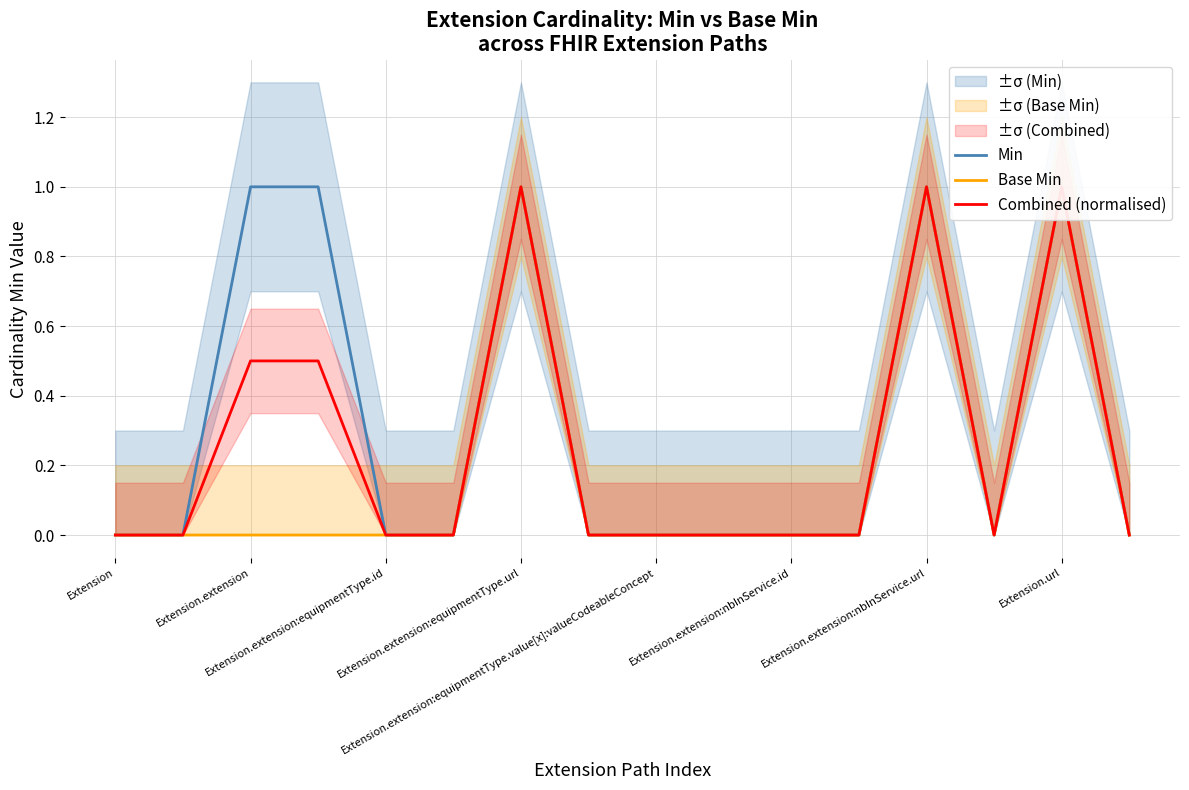

Reading left to right, extract all data points from this chart.

Min: 0.0	0.0	1.0	1.0	0.0	0.0	1.0	0.0	0.0	0.0	0.0	0.0	1.0	0.0	1.0	0.0
Base Min: 0.0	0.0	0.0	0.0	0.0	0.0	1.0	0.0	0.0	0.0	0.0	0.0	1.0	0.0	1.0	0.0
Combined (normalised): 0.0	0.0	0.5	0.5	0.0	0.0	1.0	0.0	0.0	0.0	0.0	0.0	1.0	0.0	1.0	0.0